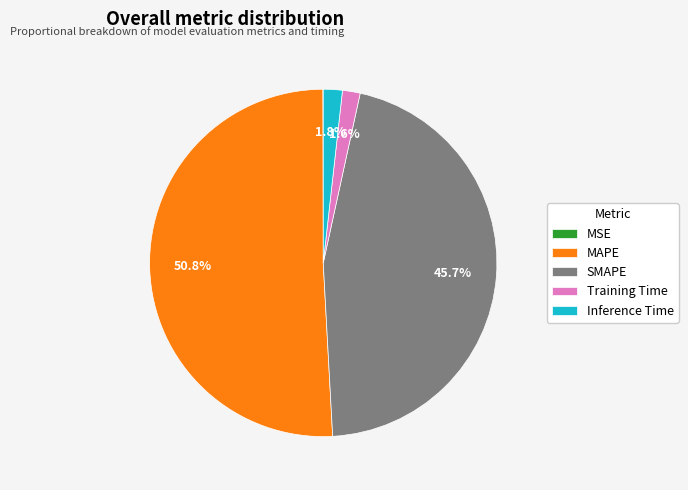

Which category has the biggest portion of the pie?

MAPE